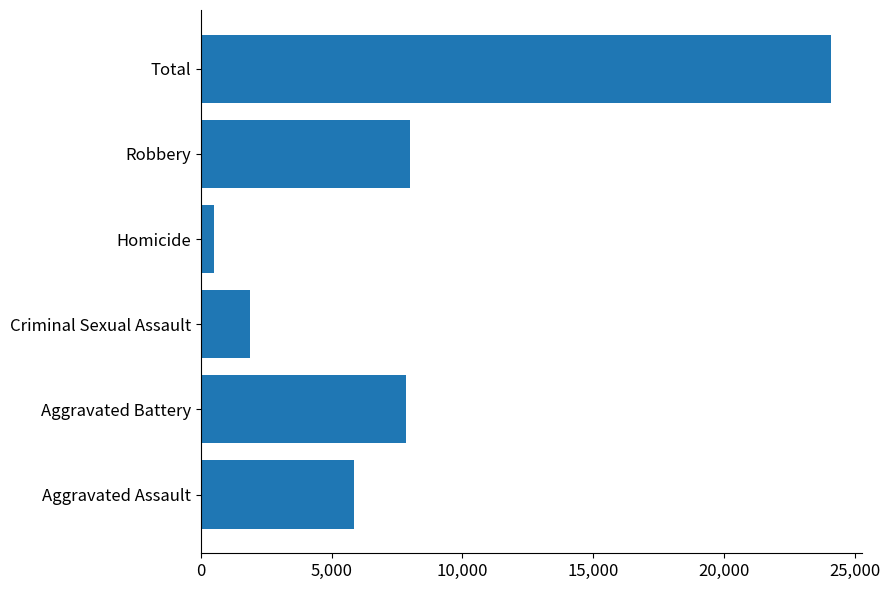

Reading bottom to top, extract all data points from this chart.

Aggravated Assault=5841	Aggravated Battery=7857	Criminal Sexual Assault=1886	Homicide=498	Robbery=7994	Total=24076